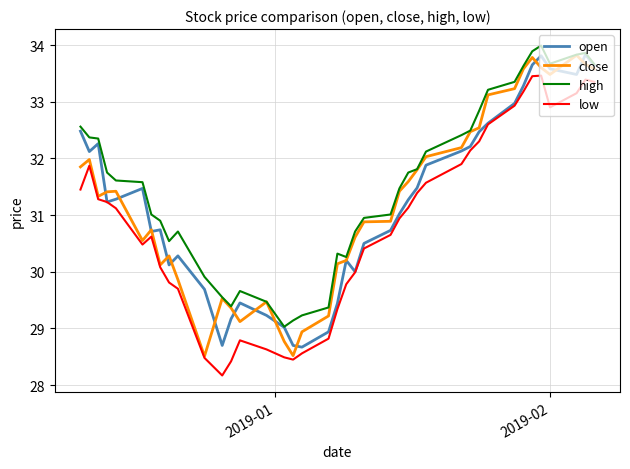

What is the highest value of the close series?

33.8